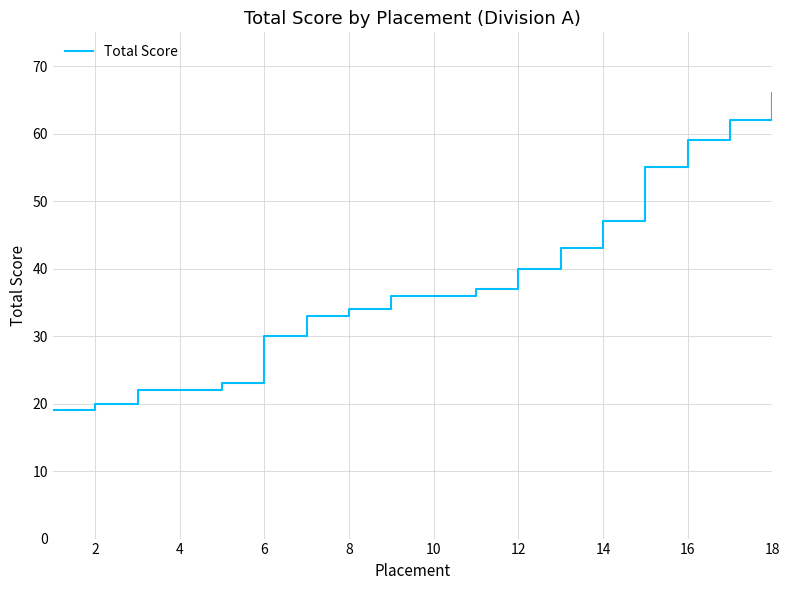

What is the difference between the maximum and minimum values?

47